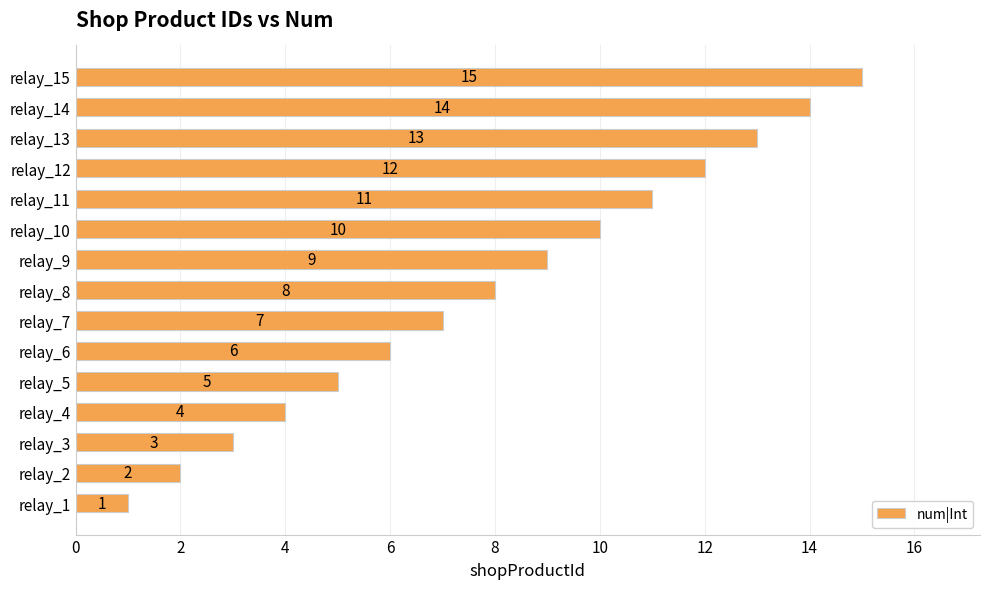

Rank the categories by value from lowest to highest.

relay_1, relay_2, relay_3, relay_4, relay_5, relay_6, relay_7, relay_8, relay_9, relay_10, relay_11, relay_12, relay_13, relay_14, relay_15